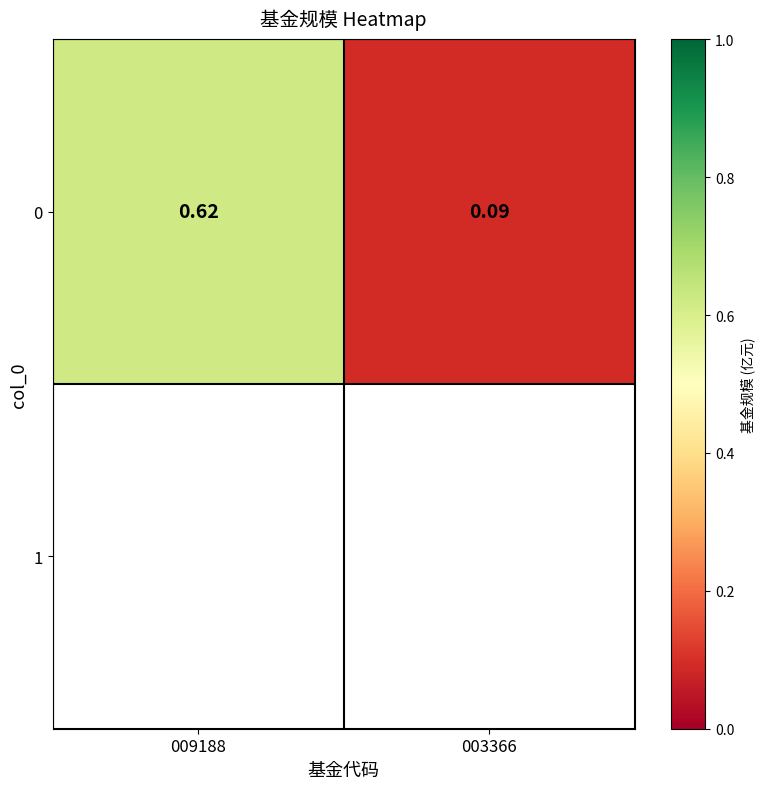

What is the change in value from 009188 to 003366?

-0.5